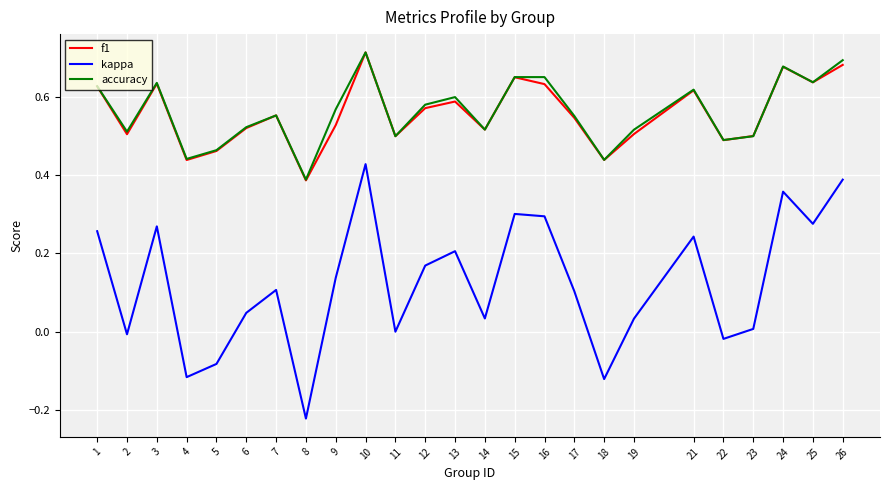

What are all the series names shown in the legend?

f1, kappa, accuracy